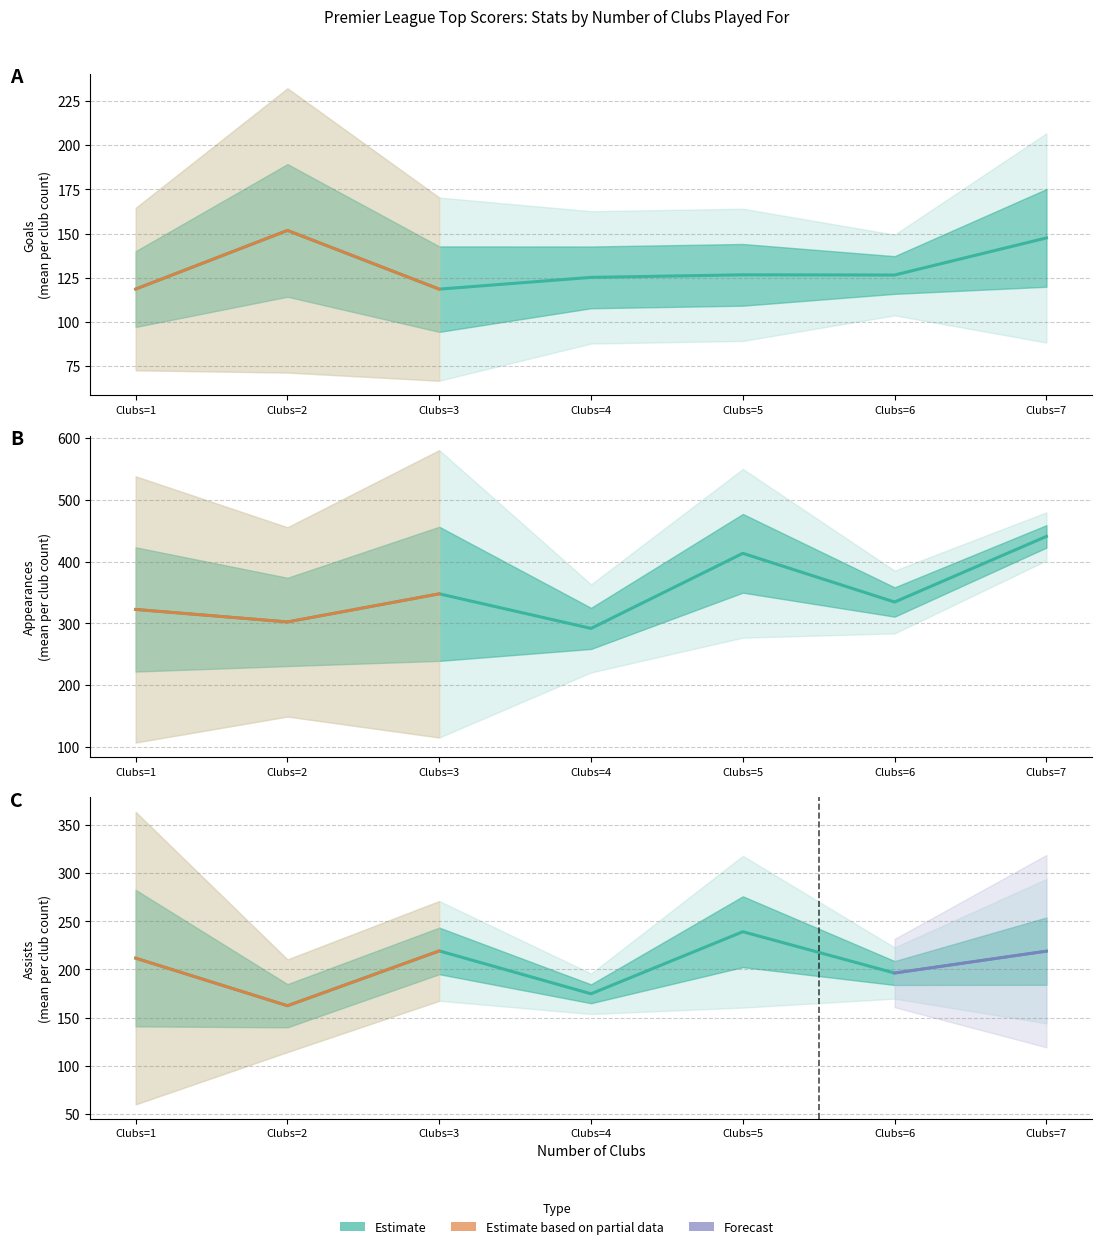

How many data points in Assists are above 186?

19